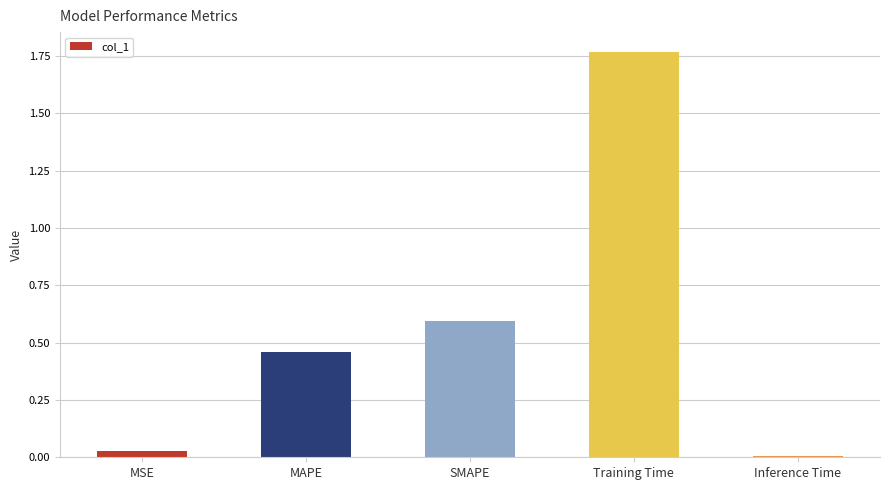

What is the average value?

0.6